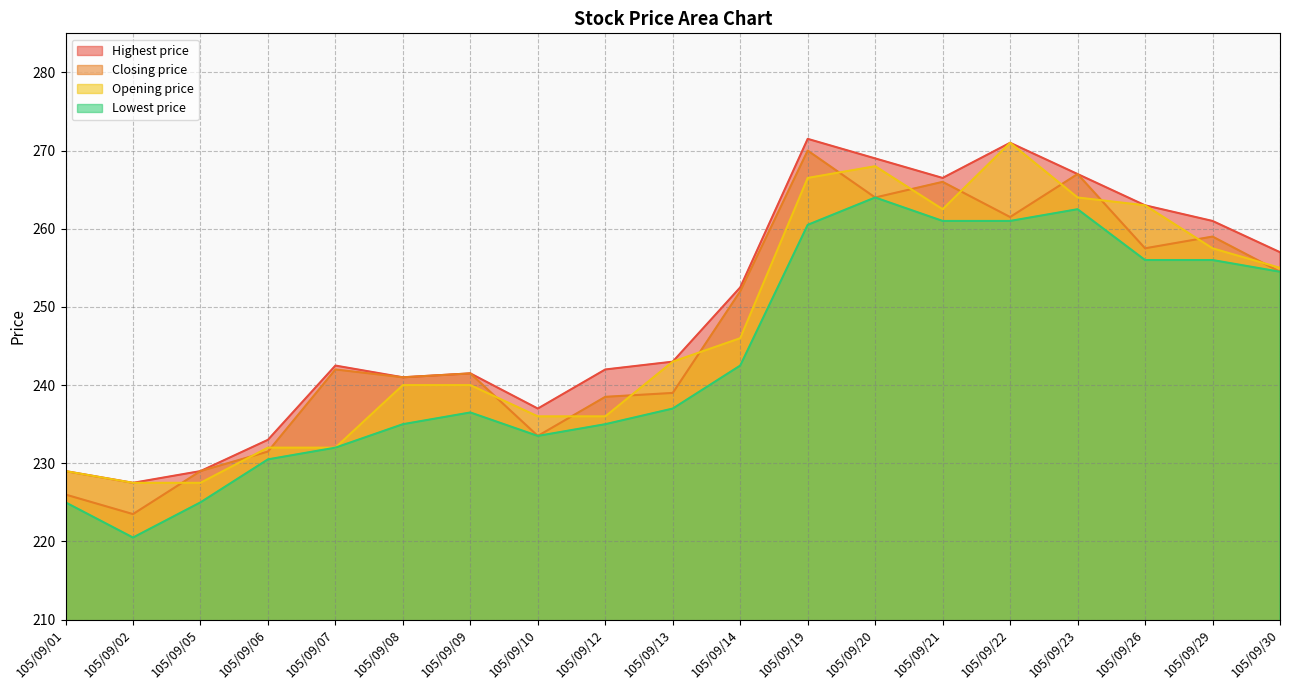

What is the difference between the Opening price values at 105/09/20 and 105/09/07?

36.0